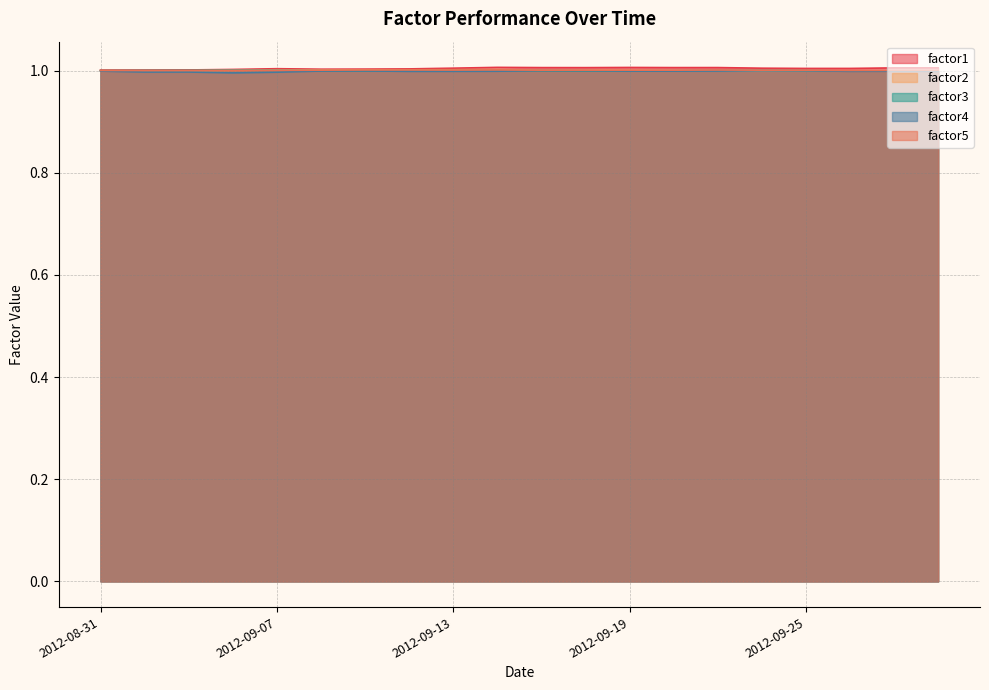

True or false: factor1 and factor5 intersect in this chart.

False